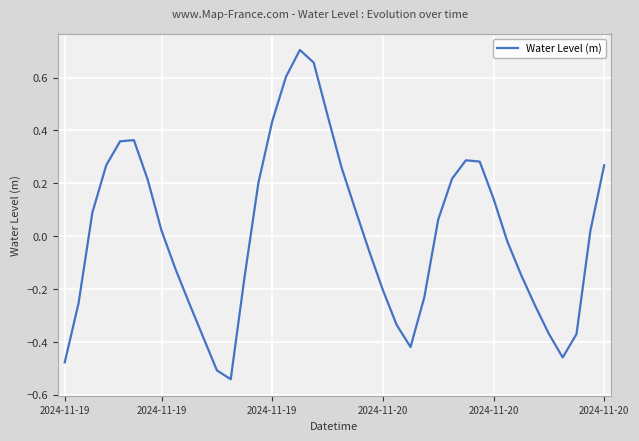

Where is the data nearest to the value 0?

32